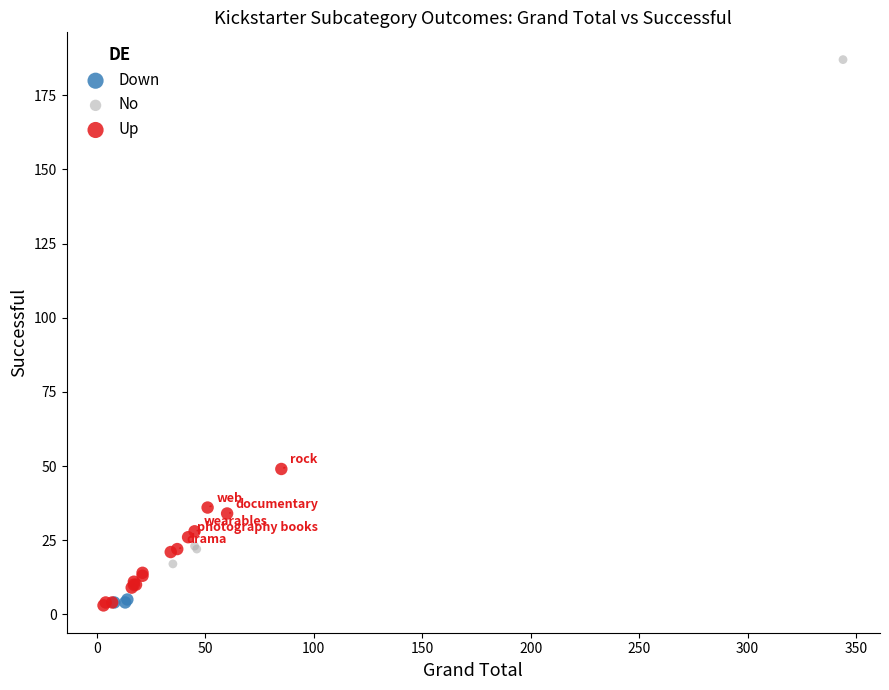

Which series has the widest spread of Y values?

No